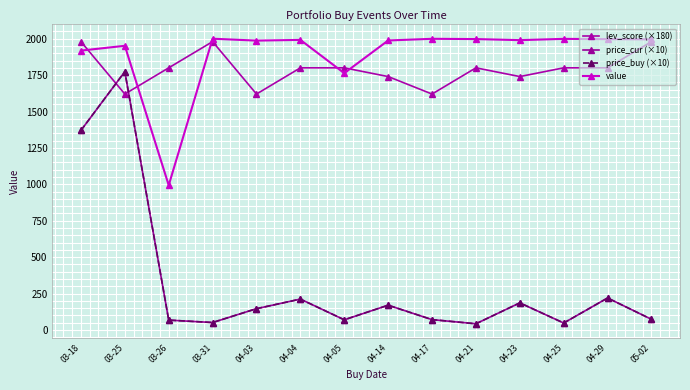

The value series shows 3356.4 at 04-17. True or false?

False